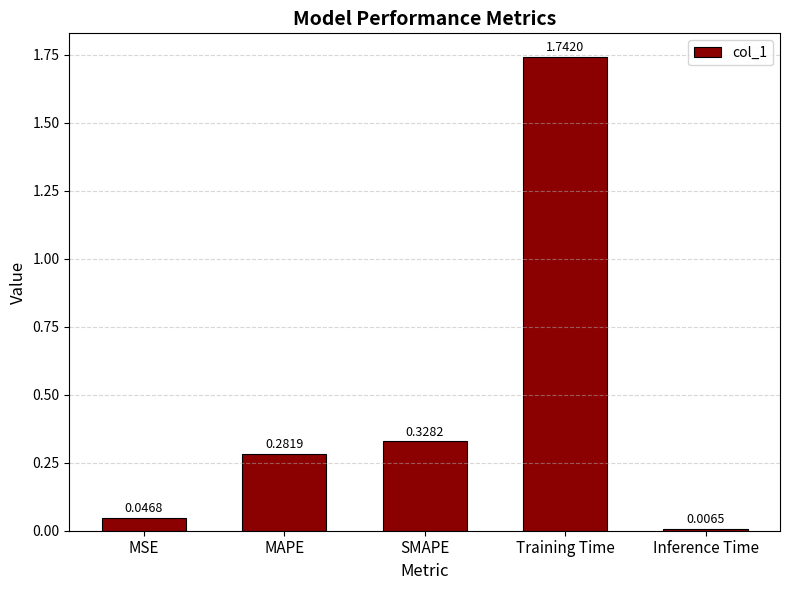

What position from the right is SMAPE?

3